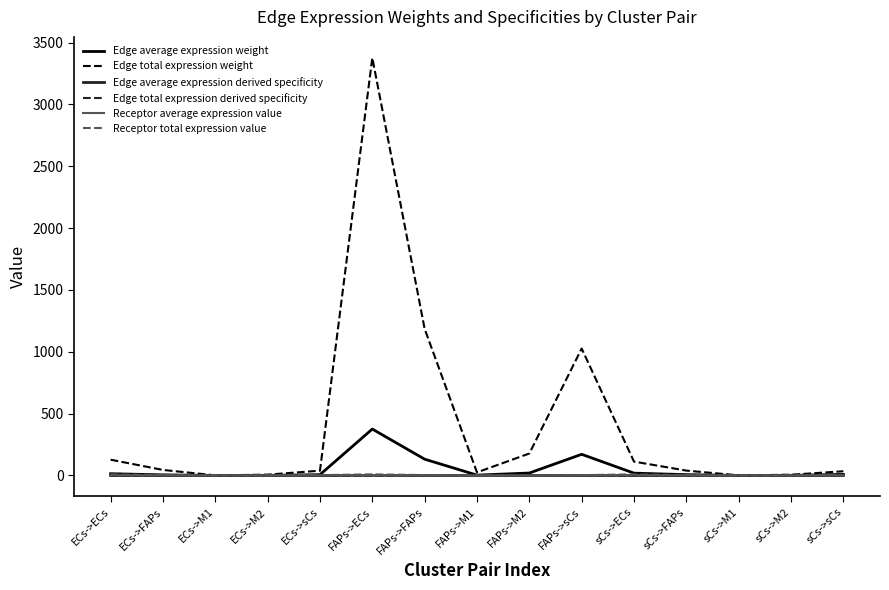

At which category is the sum across all series the highest?

FAPs->ECs